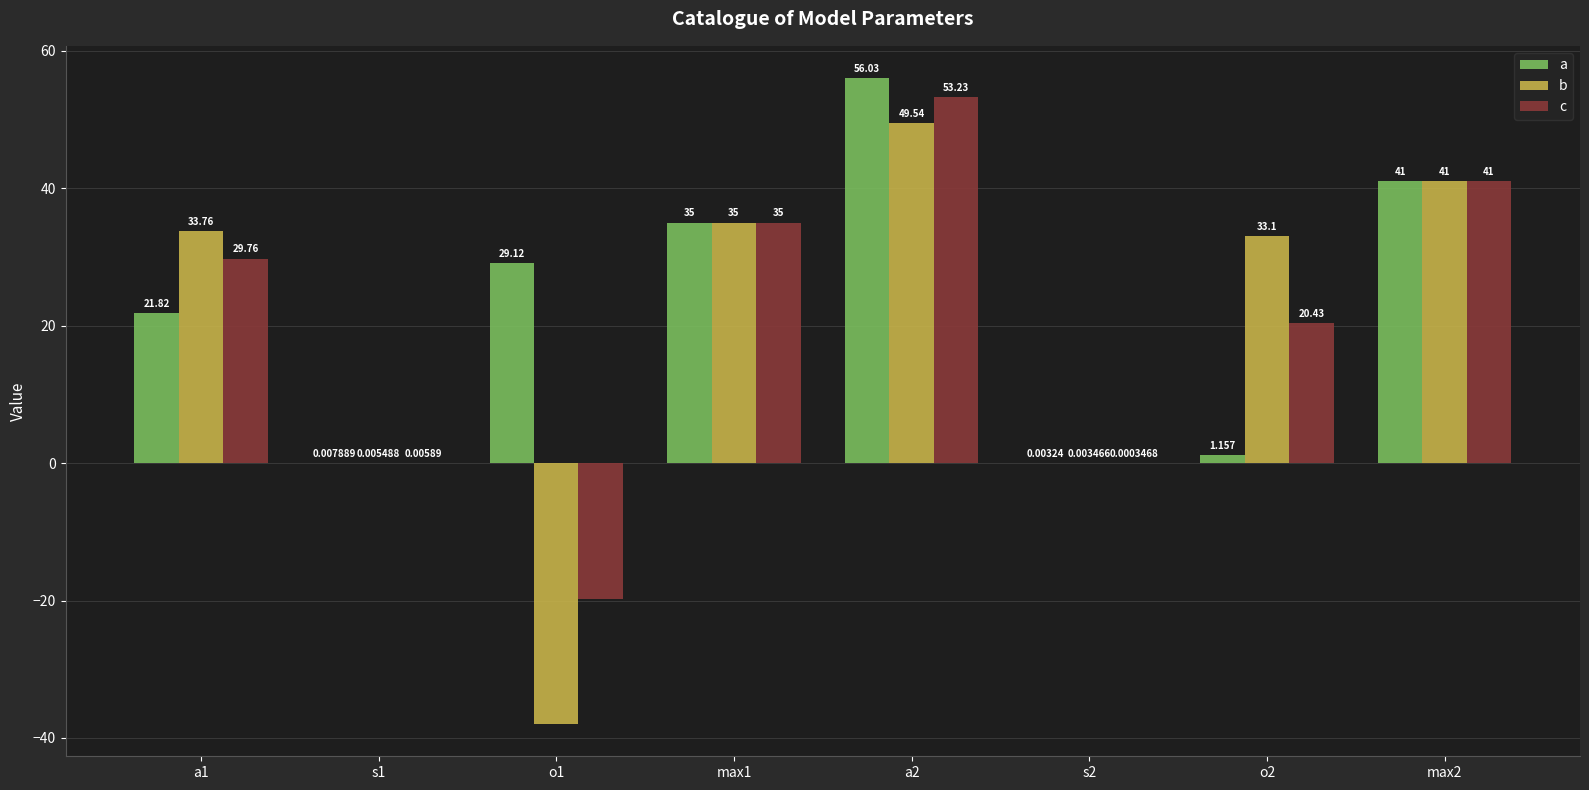

Which category has the highest value in the c series?

a2